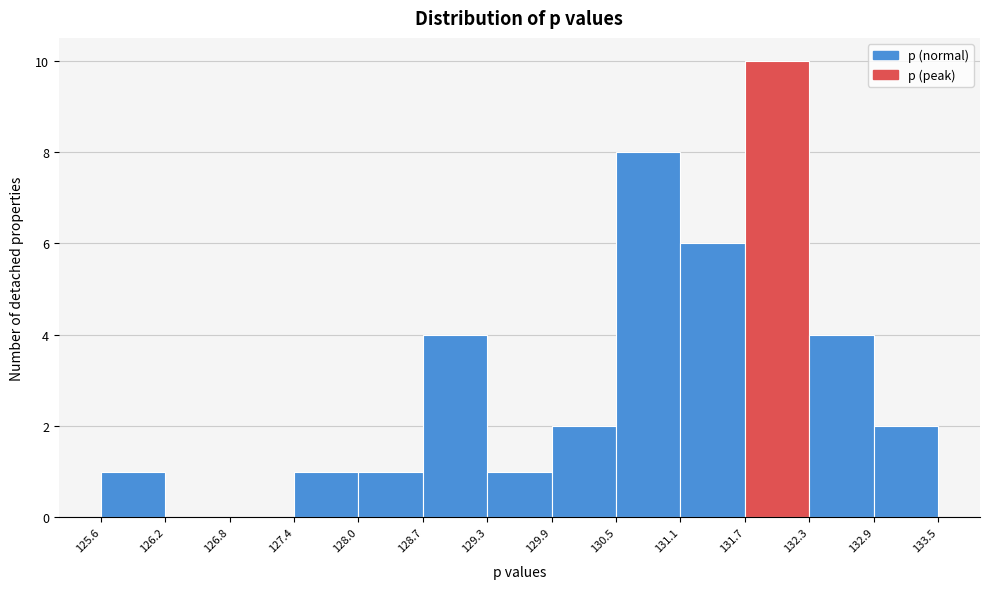

Reading left to right, list every bar in this chart as the range it spans on the x-axis followed by its height. The values are not printed on the chart, so give them approximately, as read against the axis.

125.6 to 126.2: 1
126.2 to 126.8: 0
126.8 to 127.4: 0
127.4 to 128.0: 1
128.0 to 128.7: 1
128.7 to 129.3: 4
129.3 to 129.9: 1
129.9 to 130.5: 2
130.5 to 131.1: 8
131.1 to 131.7: 6
131.7 to 132.3: 10
132.3 to 132.9: 4
132.9 to 133.5: 2